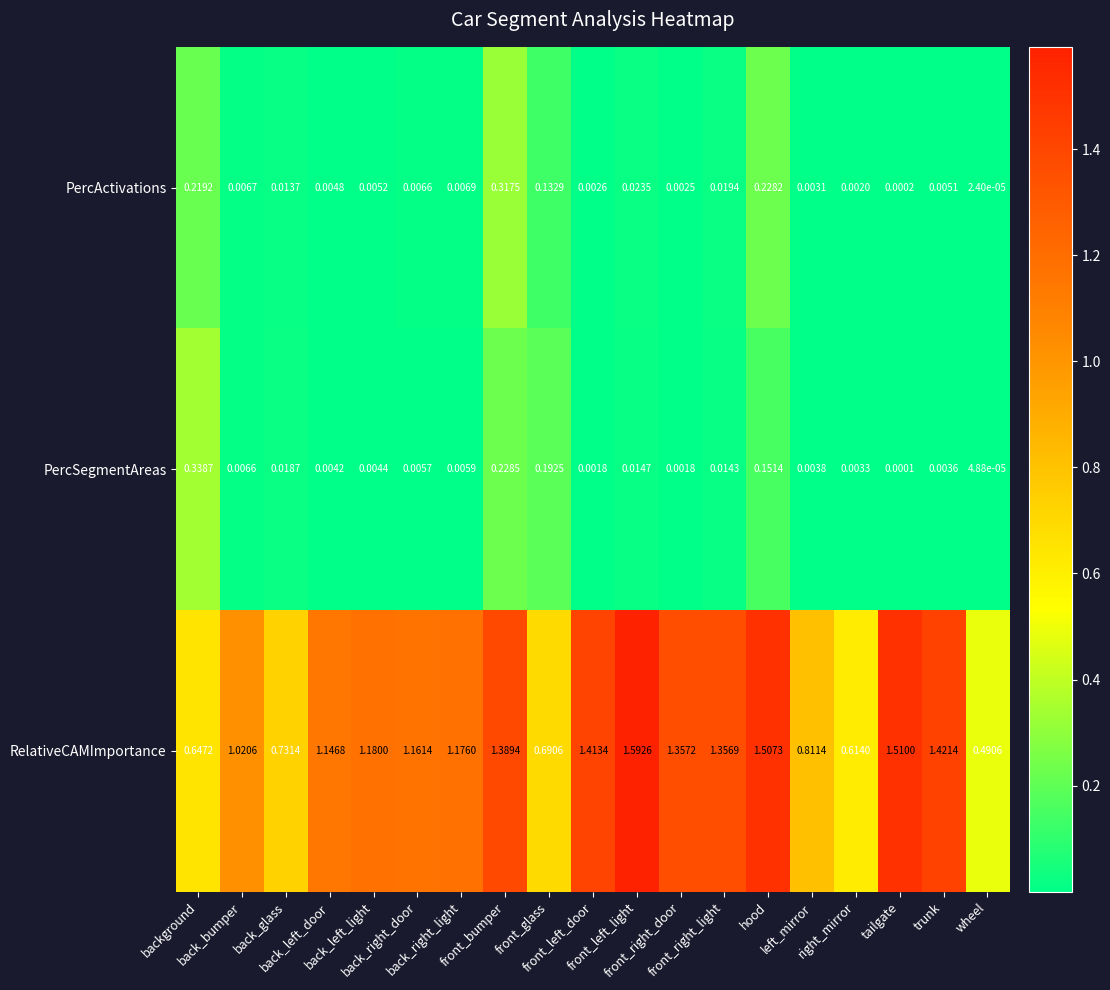

Which series has the largest range (max minus min)?

RelativeCAMImportance